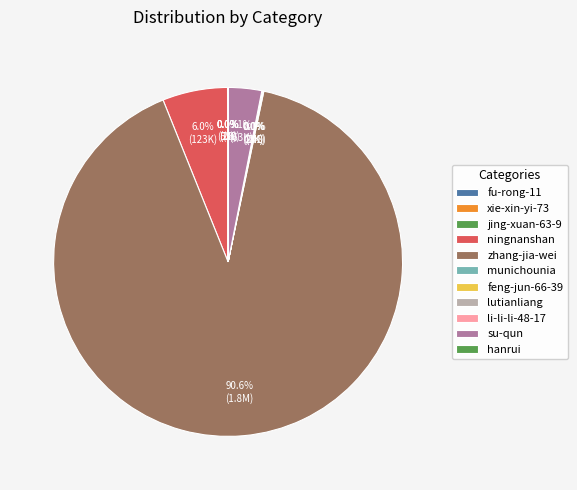

Does any single category account for the majority?

Yes